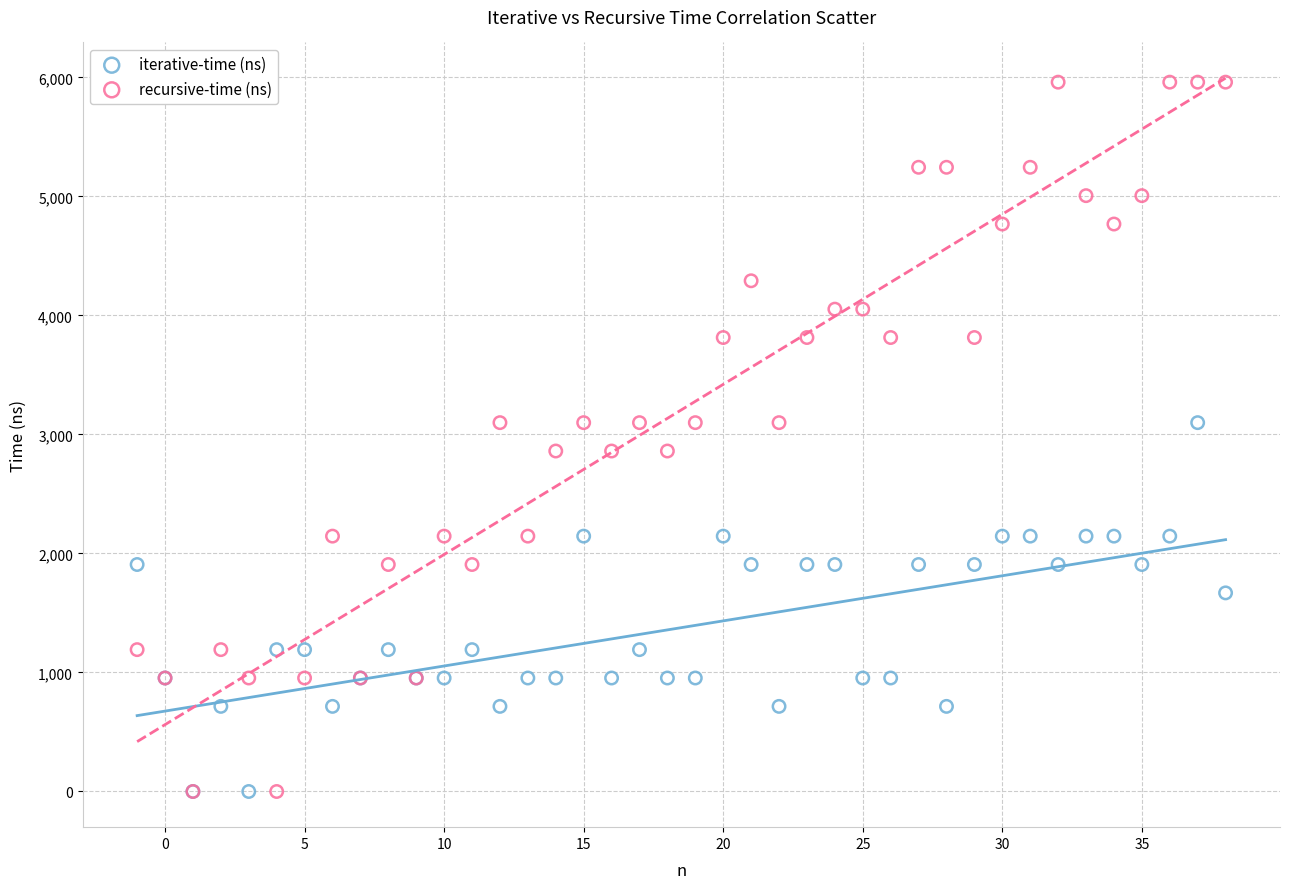

In the iterative-time (ns) series, what Y value is closest to 1549?

1668.9